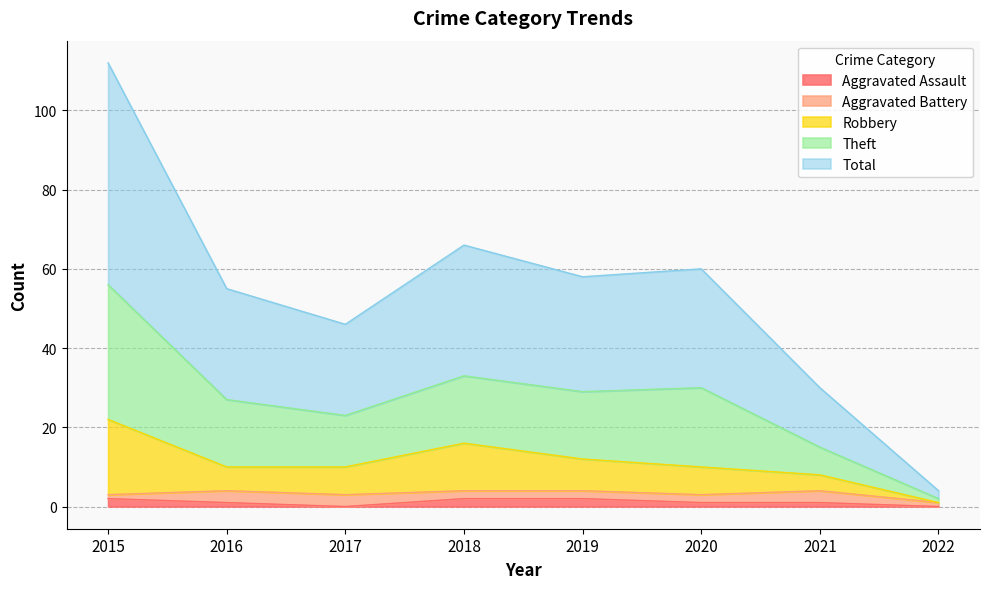

True or false: Total and Robbery cross at least once.

False